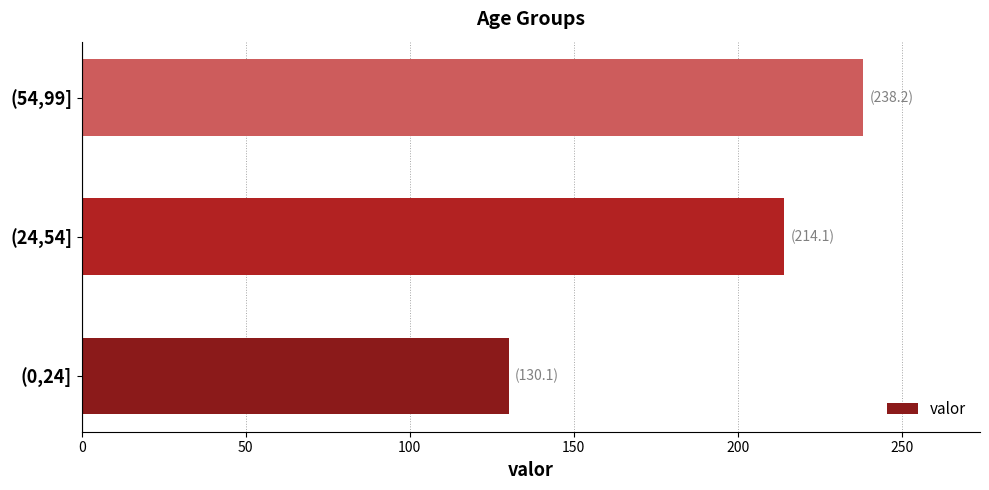

What is the minimum value shown in the chart?

130.1